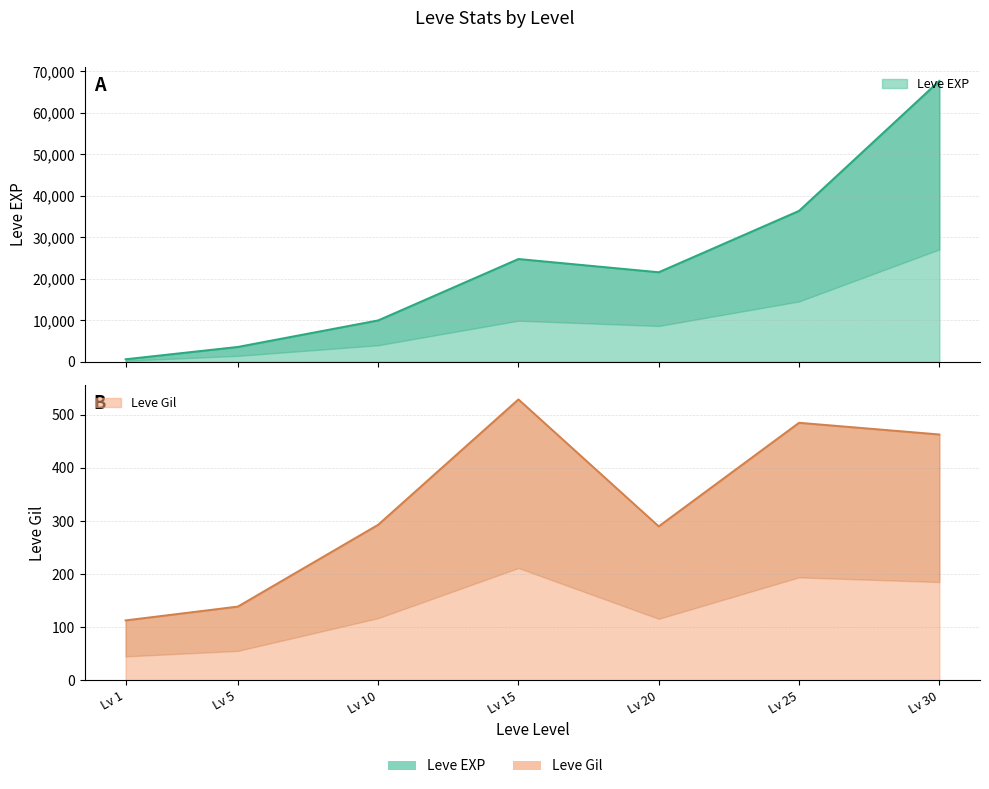

Between Lv 20 and Lv 5, which is larger?

Lv 20